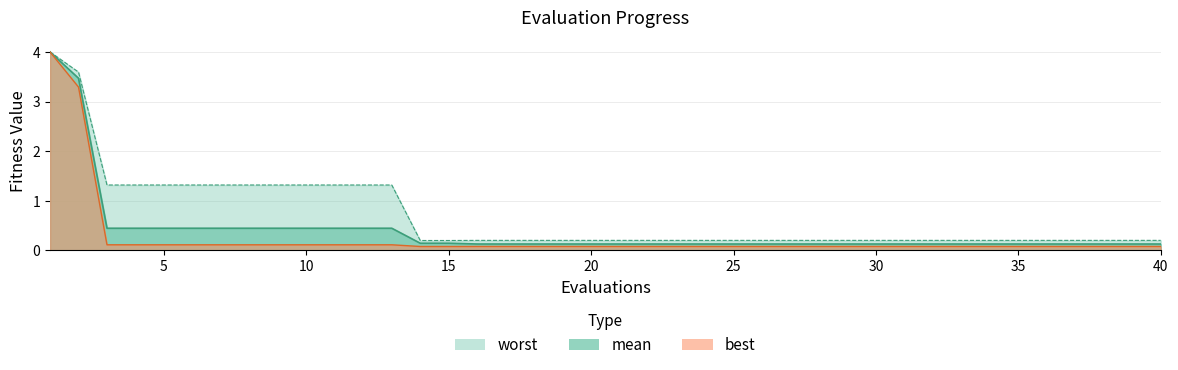

Is the value of worst at 8 greater than the value of best at 31?

Yes